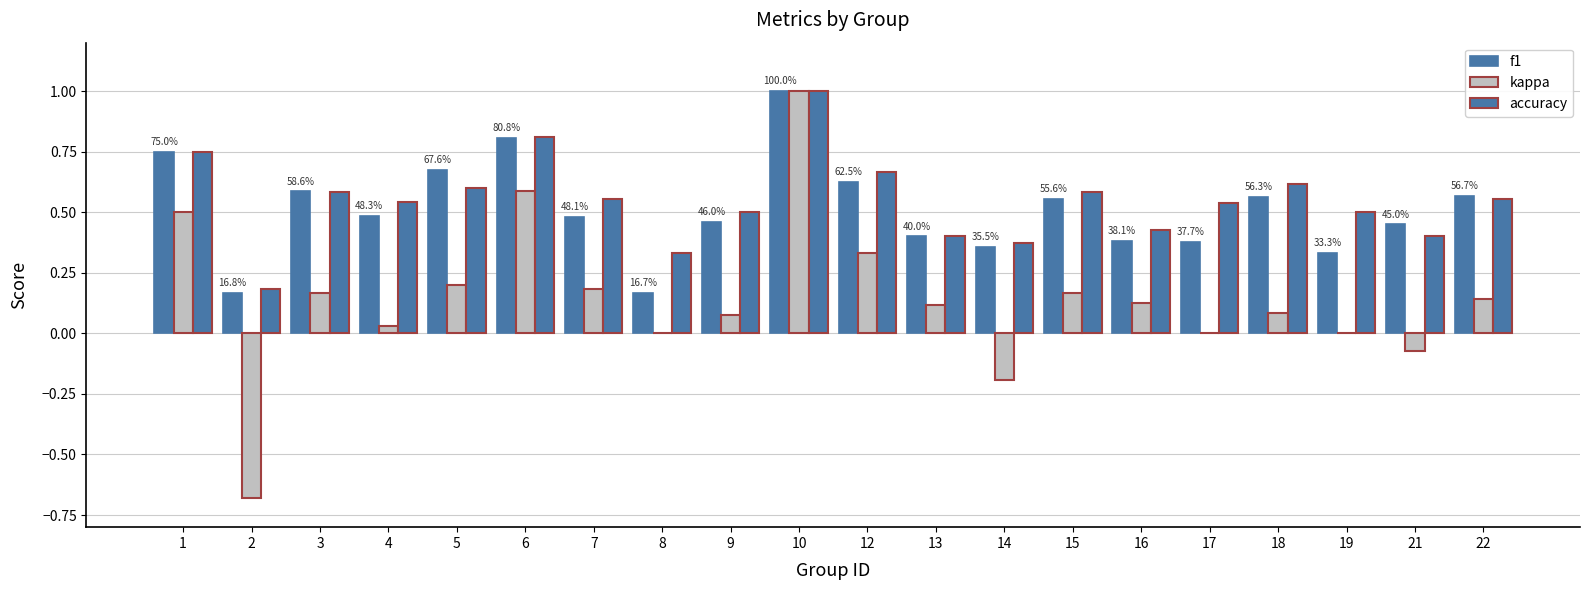

Where is f1 nearest to the value 0?

8